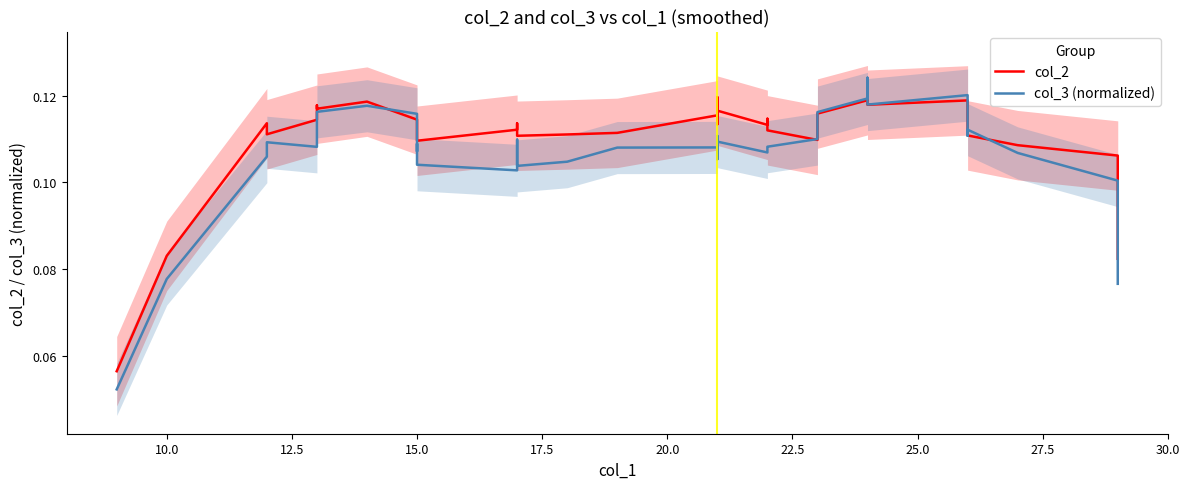

The col_2 series shows 0.1 at 39. True or false?

False